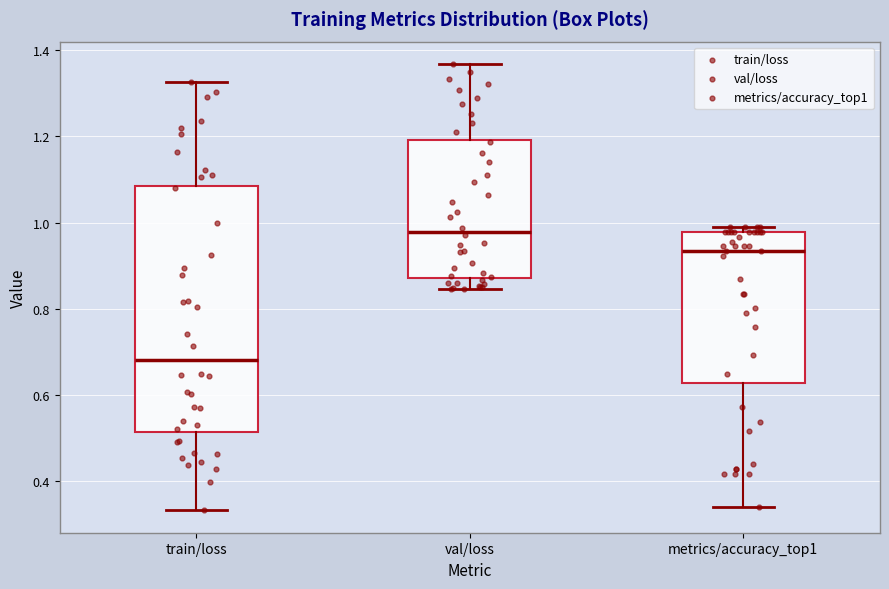

Reading left to right, transcribe this box plot: for each box, give where its median line is, the range the box spans, and where its two whiskers end, as read against the y-axis. The values are not printed on the chart, so give them approximately, as read against the axis.

train/loss: median 0.68, box 0.52 to 1.08, whiskers 0.34 to 1.32
val/loss: median 0.98, box 0.88 to 1.20, whiskers 0.84 to 1.36
metrics/accuracy_top1: median 0.94, box 0.62 to 0.98, whiskers 0.34 to 0.98 (just above the box's upper edge)